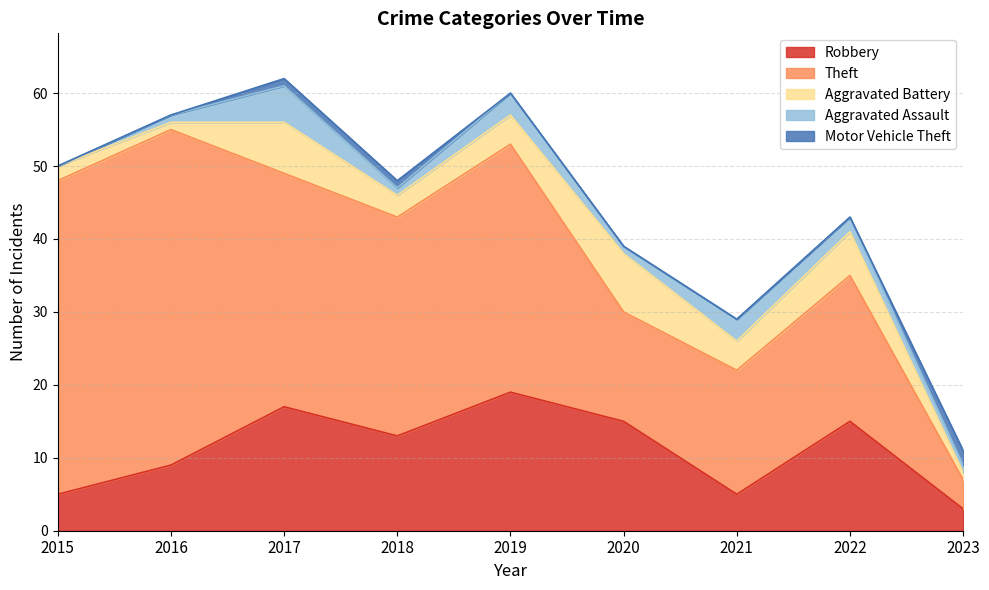

True or false: Theft and Motor Vehicle Theft cross at least once.

False